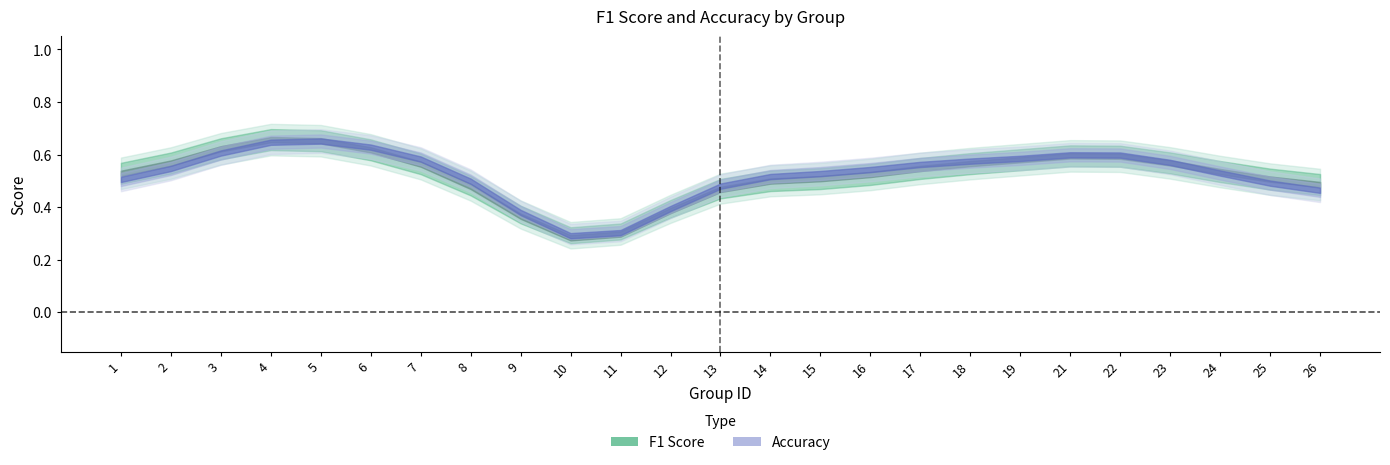

What value does the accuracy series have at 13?

0.5